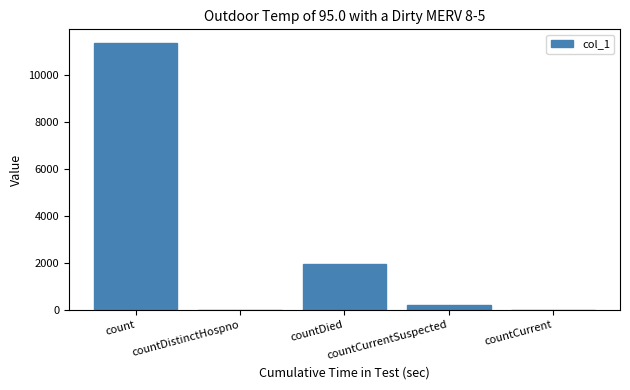

What is the sum of all values?

13551